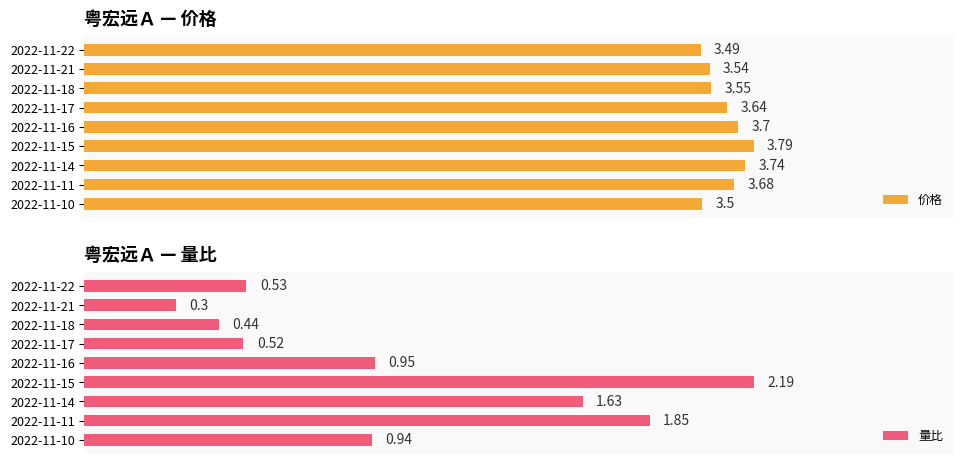

List the labels in order of 价格 value, largest first.

2022-11-15, 2022-11-14, 2022-11-16, 2022-11-11, 2022-11-17, 2022-11-18, 2022-11-21, 2022-11-10, 2022-11-22